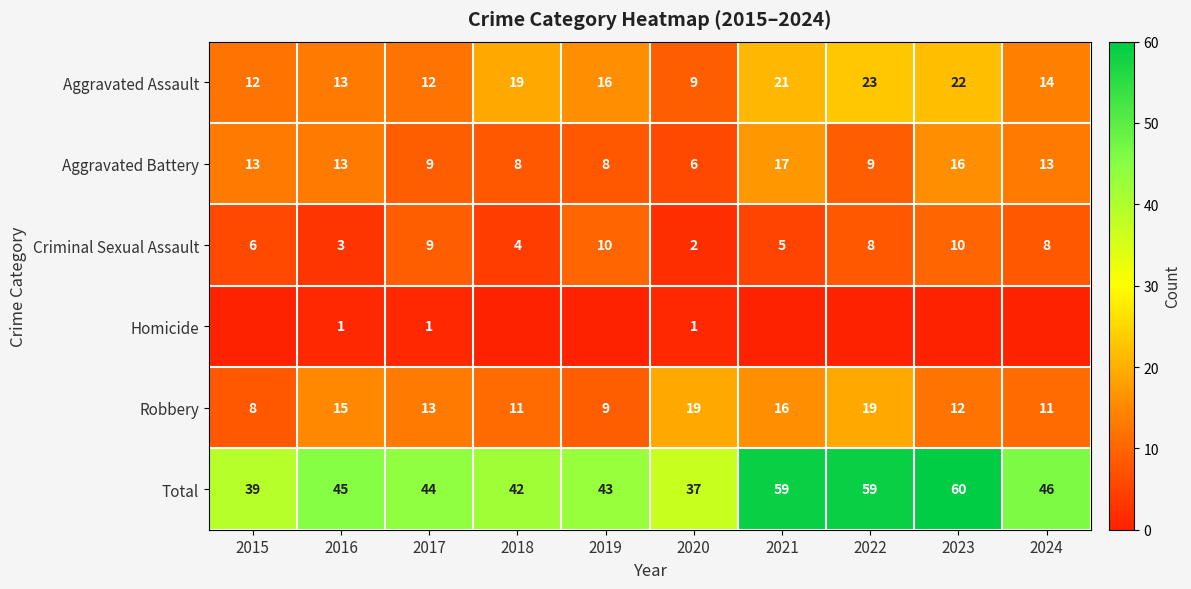

True or false: Homicide has a value of 0 at 2016.

False